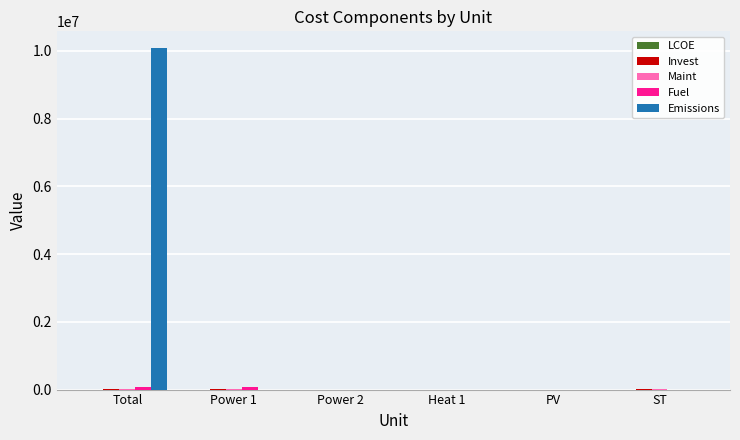

Between Total and Heat 1, which series saw the biggest shift?

Emissions